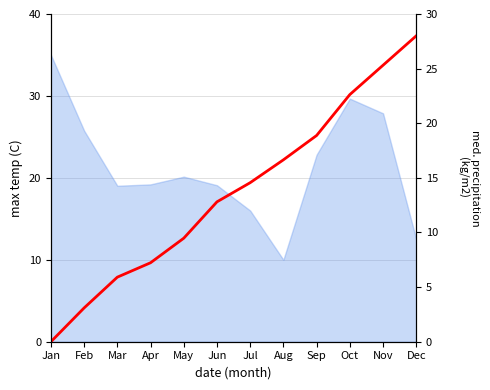

Rank the categories by value from highest to lowest.

Dec, Nov, Oct, Sep, Aug, Jul, Jun, May, Apr, Mar, Feb, Jan